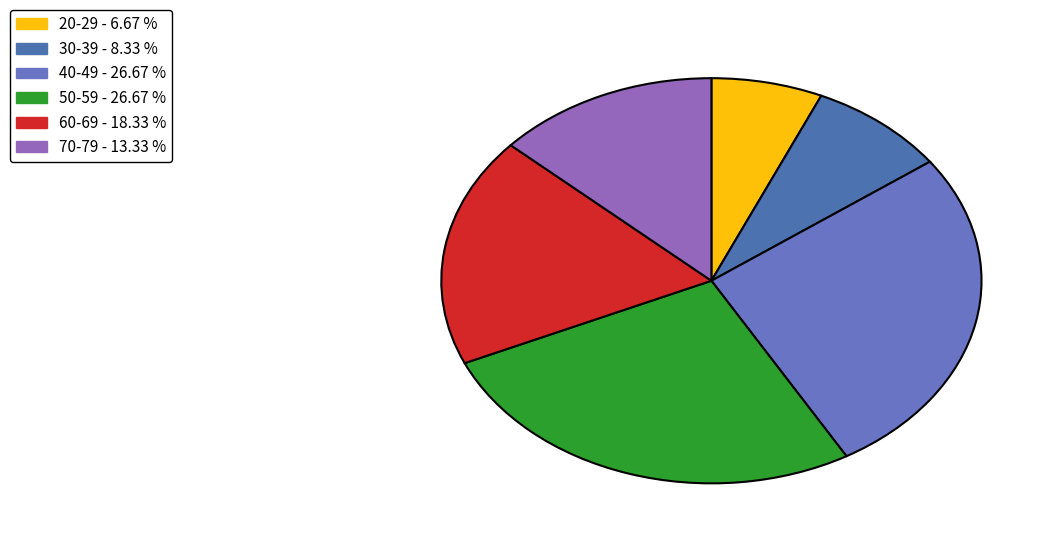

To the nearest percent, what is the difference between the 40-49 and 30-39 slice percentages?

18%